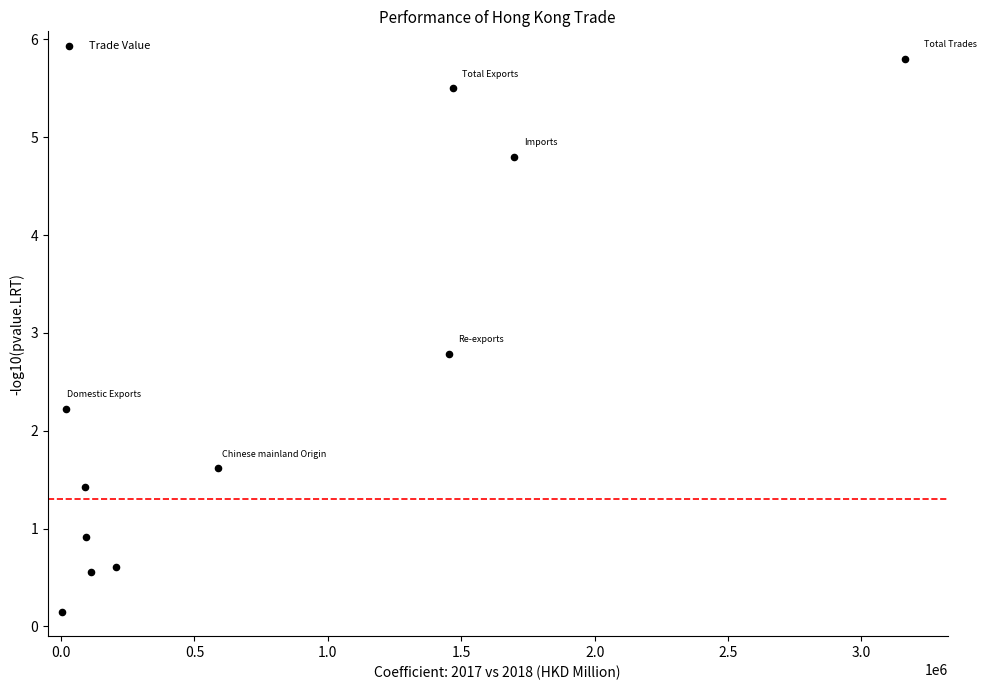

What Y value in the scatter plot is closest to 2?

2.2